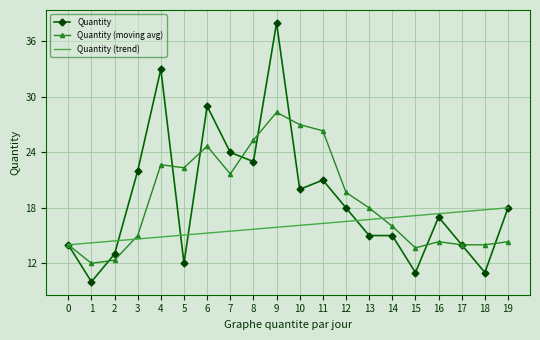

What is the greatest value displayed?

38.0